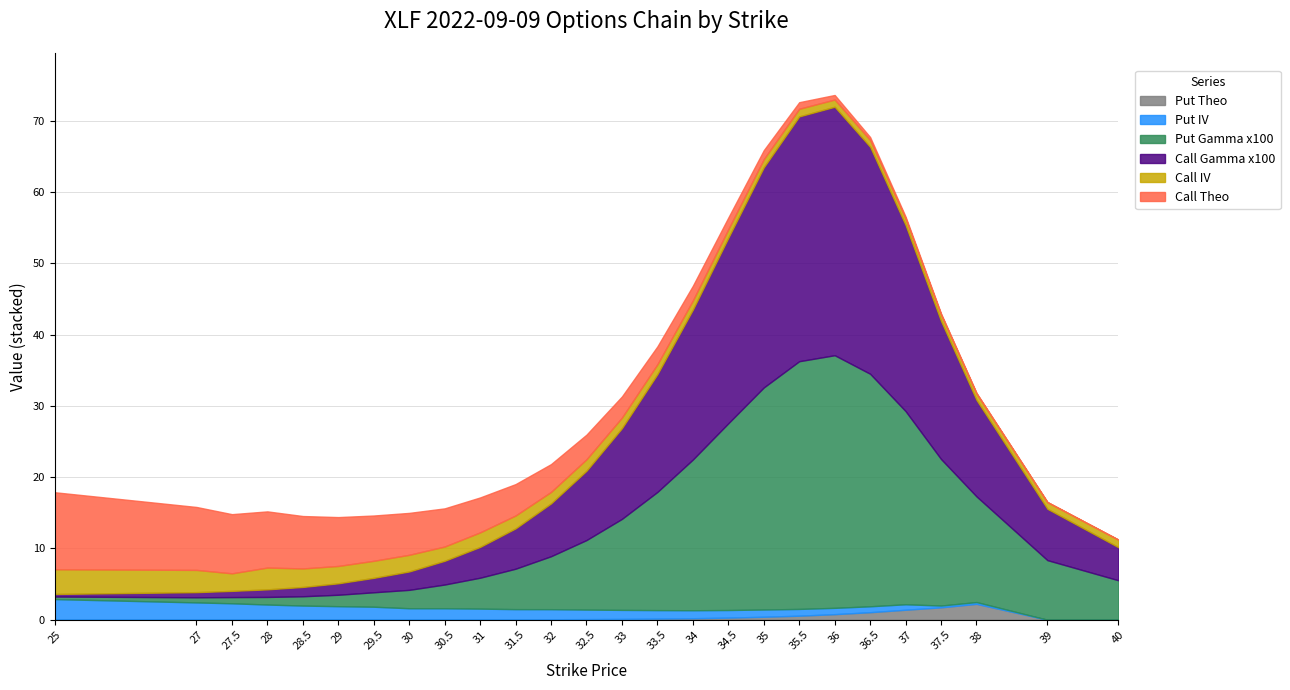

The value of Call Gamma x100 at 35 is 30.1. True or false?

False